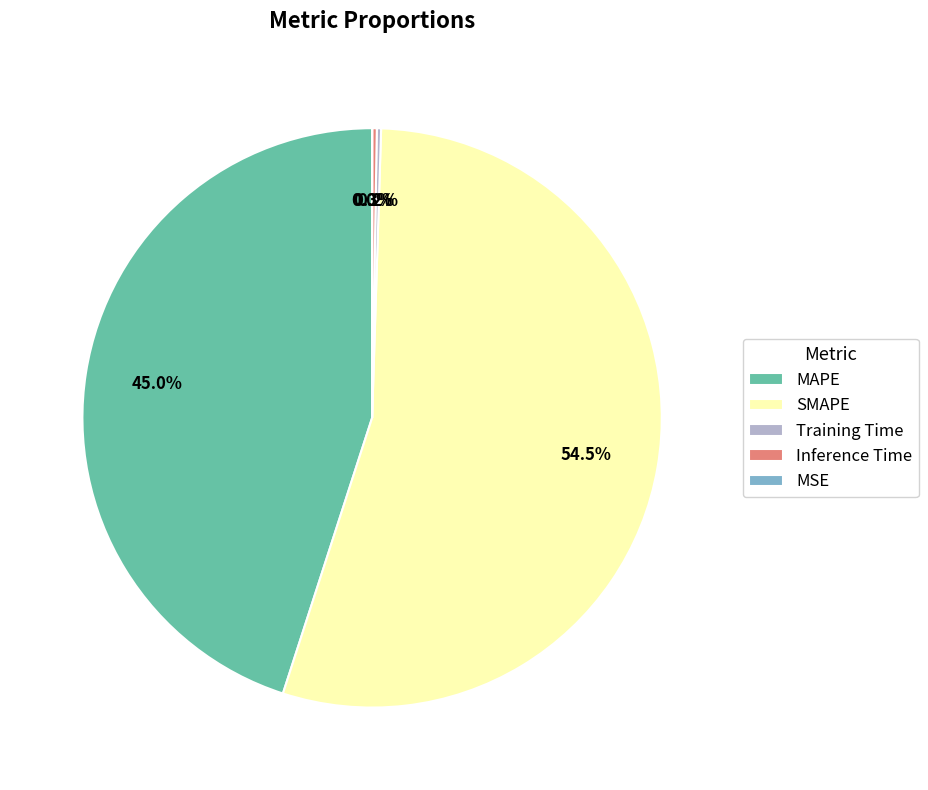

To the nearest percent, what is the average slice percentage?

20%